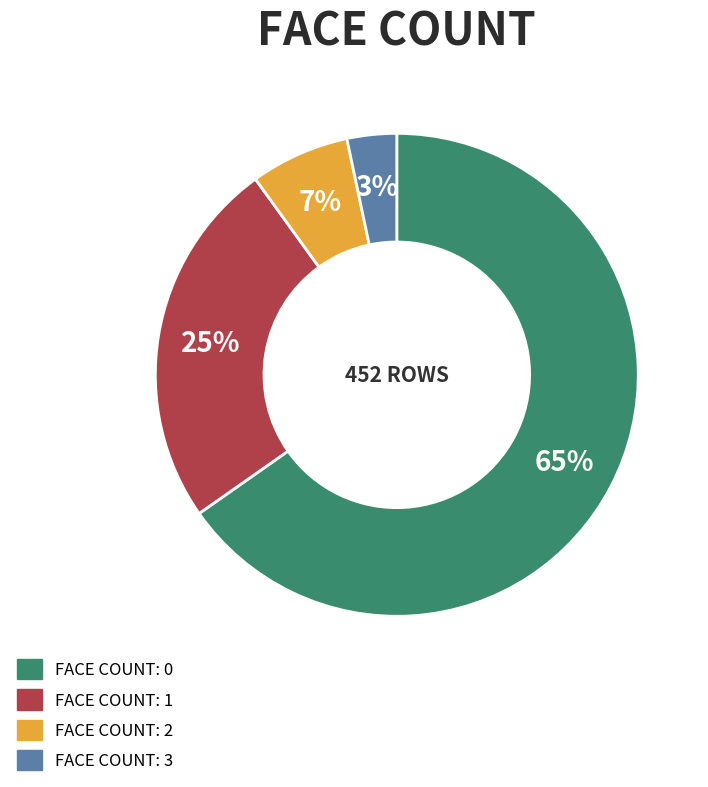

Is there a majority slice in this chart?

Yes